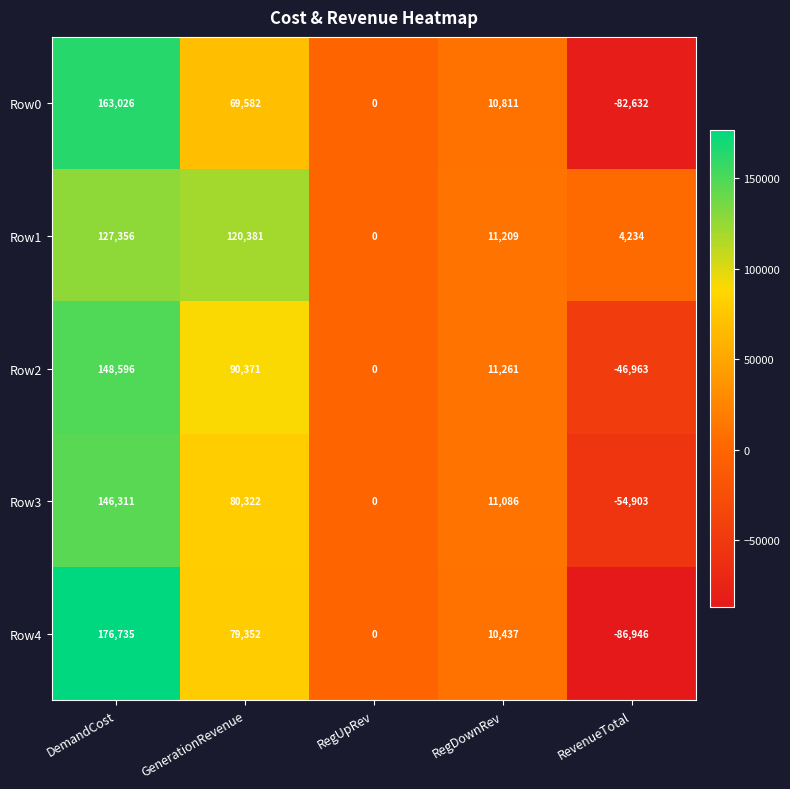

How many data points in Row2 are less than 11261?

2